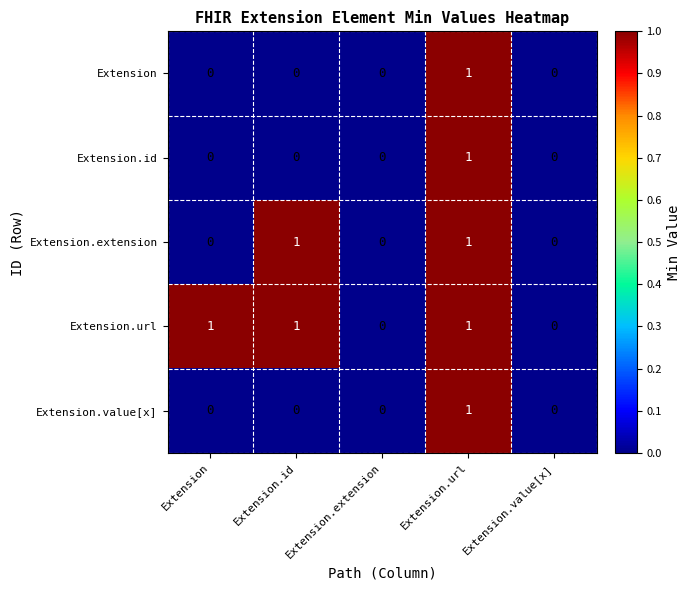

Count the number of data series in this chart.

5